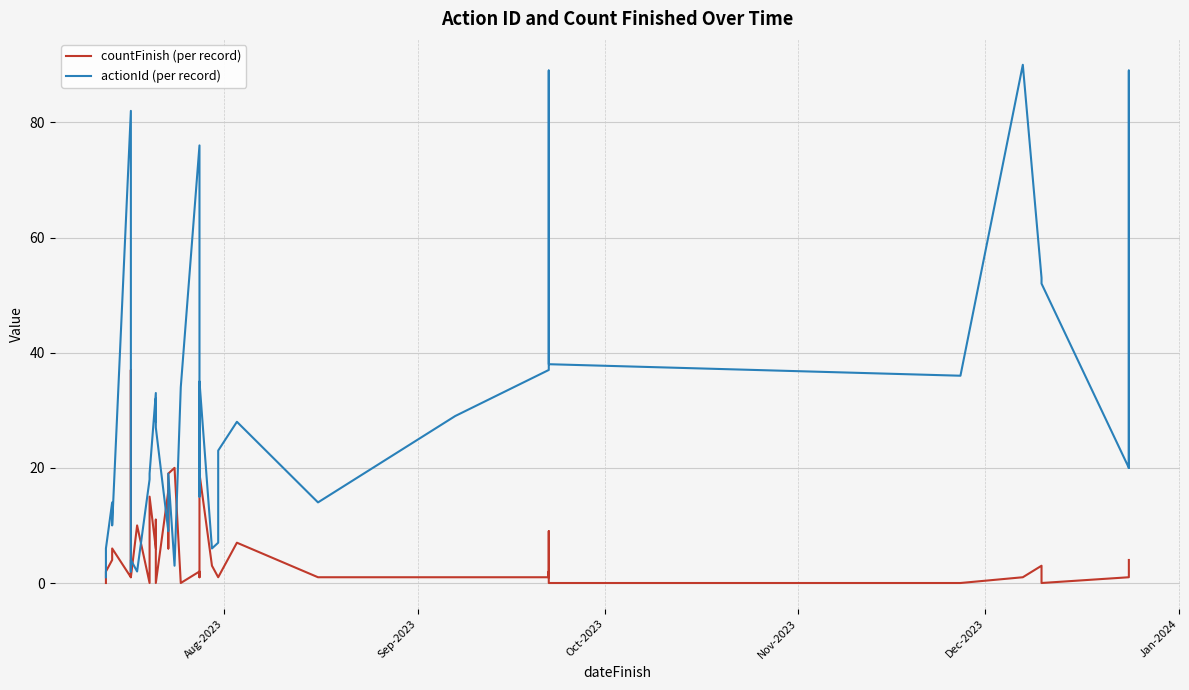

What is the minimum value for actionId (per record)?

1